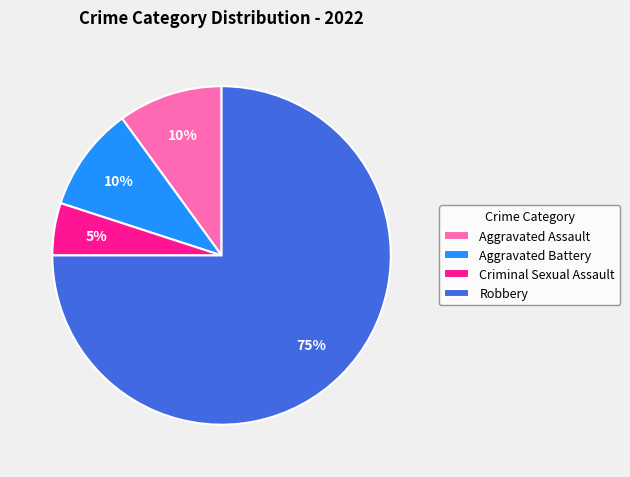

Is it true that Criminal Sexual Assault is 1% of the pie?

False